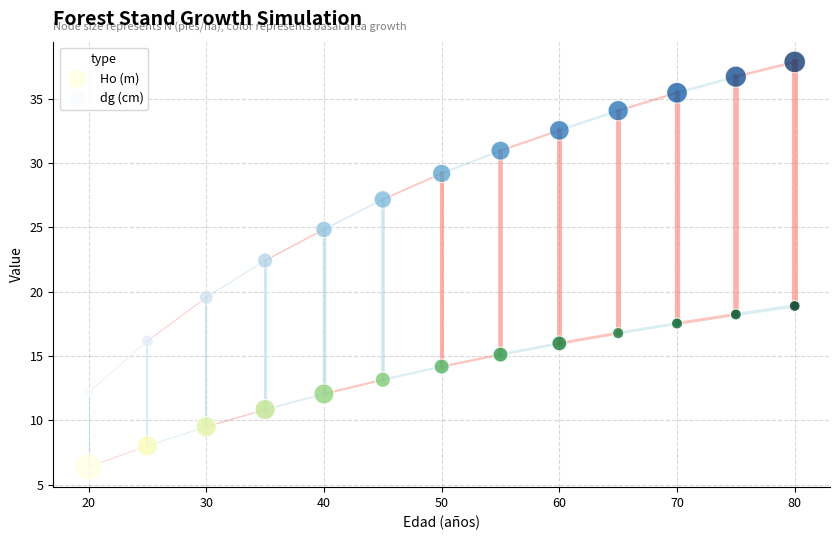

What is the X range (max minus min) for the scatter plot?

60.0